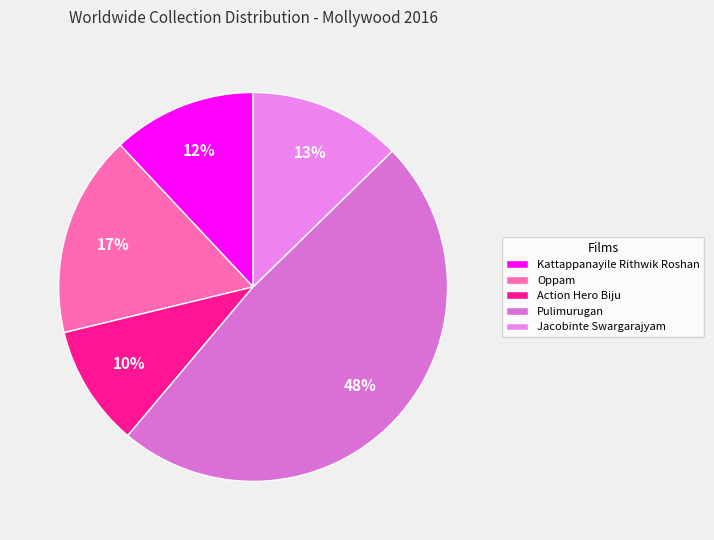

To the nearest percent, what portion does Kattappanayile Rithwik Roshan represent?

12%